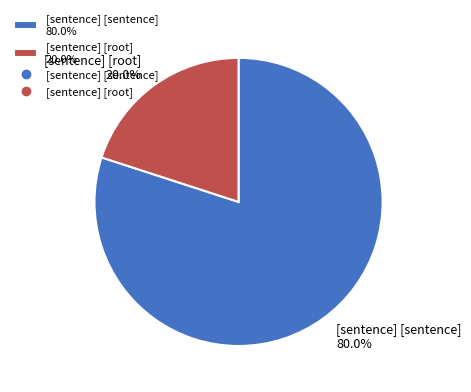

What percentage do [sentence] [sentence] and [sentence] [root] together represent?

100.0%